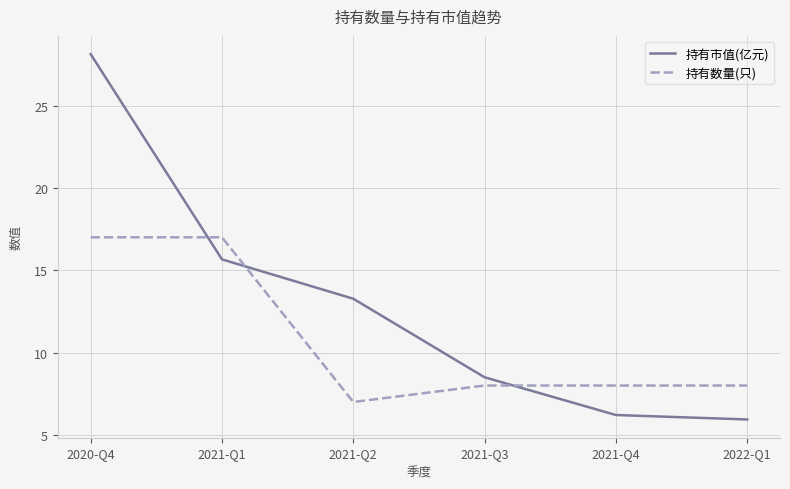

How many series are shown in this chart?

2